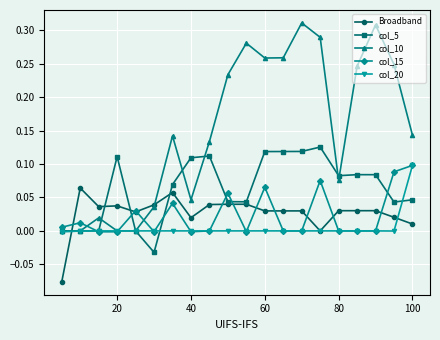

Which series has the largest range (max minus min)?

col_10